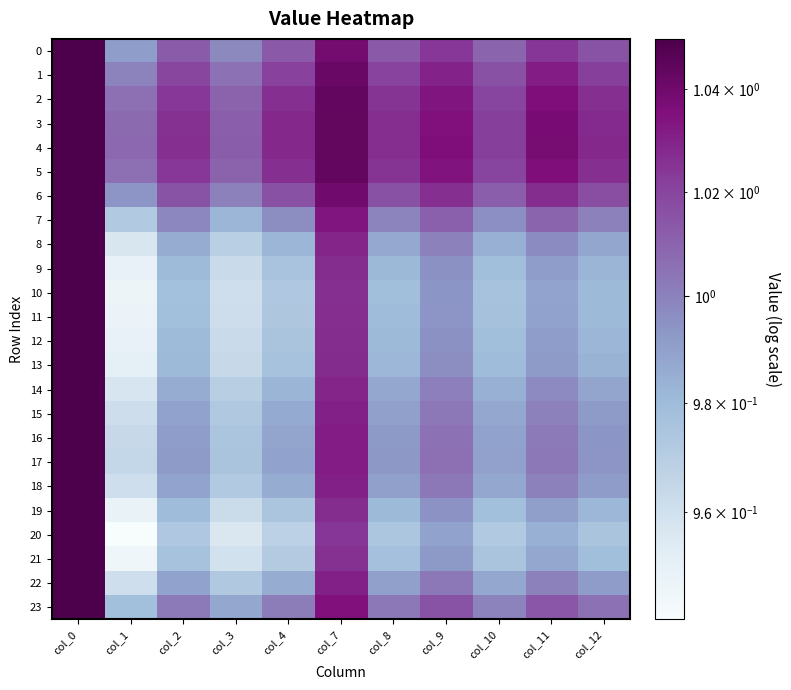

List the series in order of their peak value, lowest first.

0, 1, 2, 3, 4, 5, 6, 7, 8, 9, 10, 11, 12, 13, 14, 15, 16, 17, 18, 19, 20, 21, 22, 23